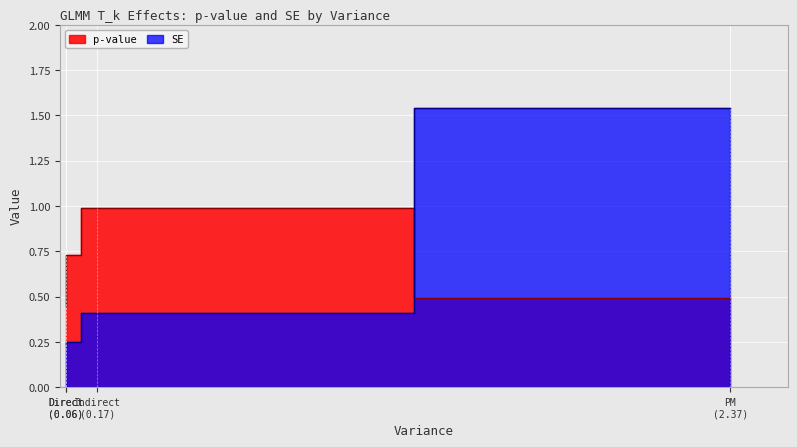

True or false: p-value has a value of 0.2 at Direct (0.06).

False